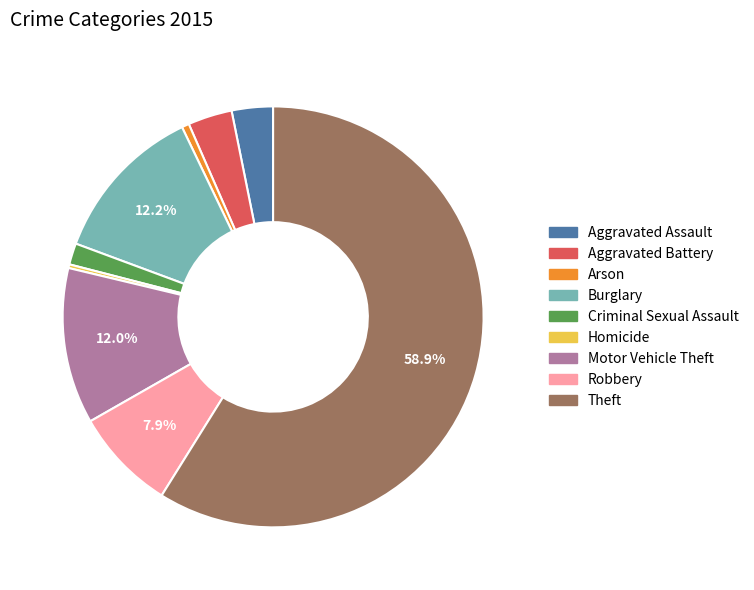

Combined, do Motor Vehicle Theft and Aggravated Assault account for over 50%?

No